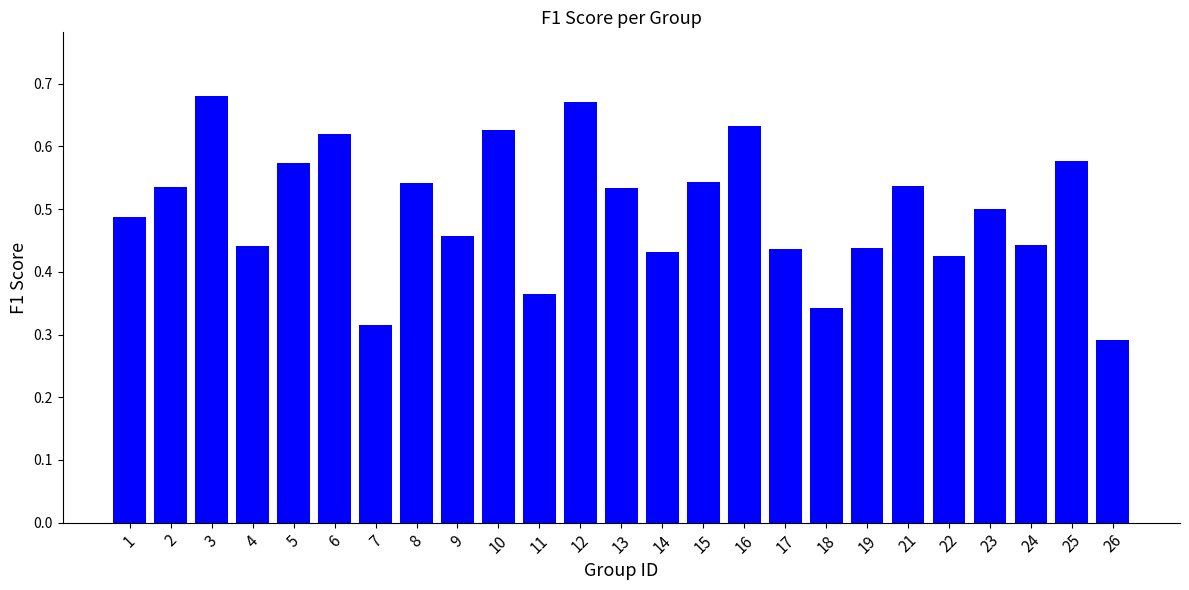

What is the sum of all values?

12.4